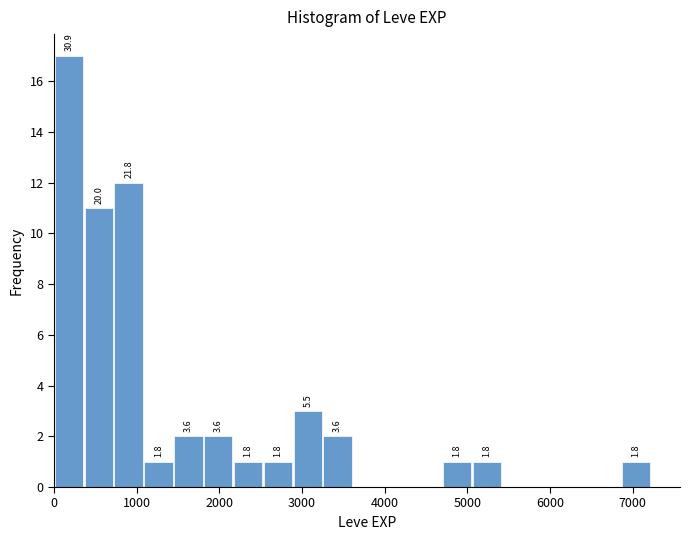

Around what value on the x-axis is the tallest bar? Give the approximate position of its centre, as read against the axis.

200